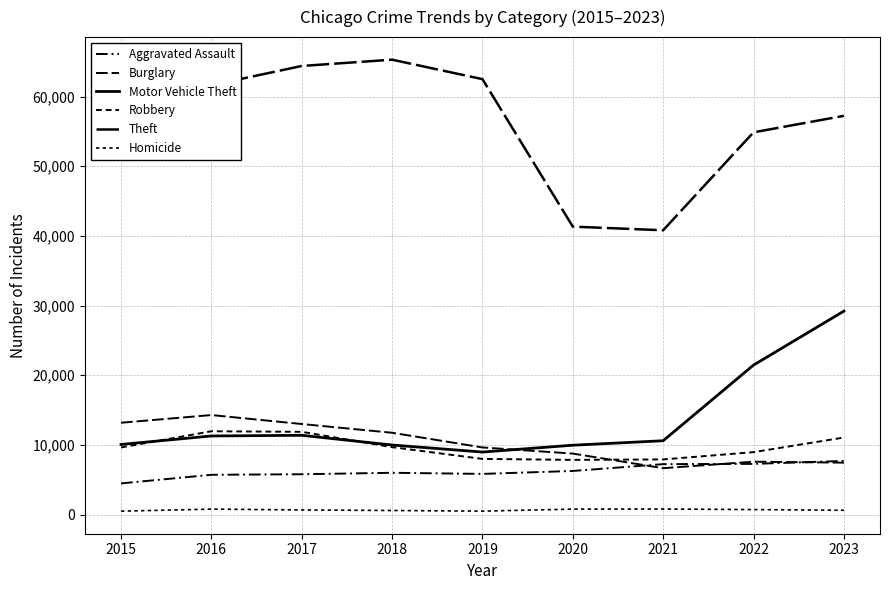

Reading left to right, transcribe all the data shown in this chart.

Aggravated Assault: 2015=4480	2016=5712	2017=5793	2018=6001	2019=5841	2020=6264	2021=7242	2022=7280	2023=7703
Burglary: 2015=13184	2016=14289	2017=13001	2018=11747	2019=9638	2020=8758	2021=6662	2022=7594	2023=7456
Motor Vehicle Theft: 2015=10068	2016=11286	2017=11380	2018=9985	2019=8977	2020=9959	2021=10602	2022=21457	2023=29200
Robbery: 2015=9638	2016=11960	2017=11880	2018=9681	2019=7995	2020=7855	2021=7918	2022=8964	2023=11058
Theft: 2015=57350	2016=61622	2017=64386	2018=65288	2019=62494	2020=41328	2021=40807	2022=54860	2023=57229
Homicide: 2015=496	2016=786	2017=672	2018=588	2019=499	2020=787	2021=804	2022=722	2023=624